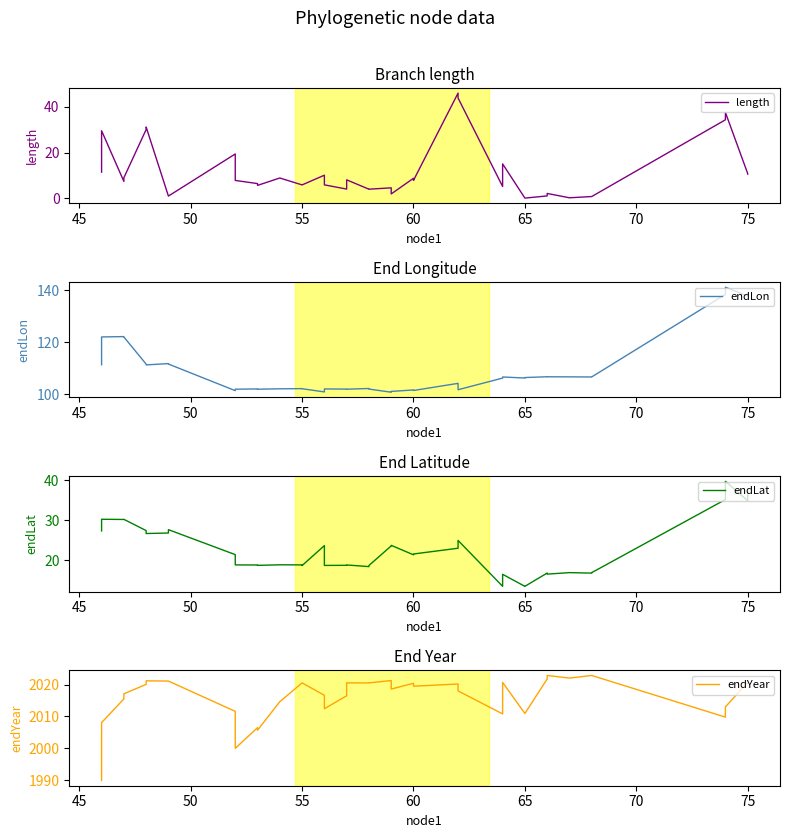

How many interior local valleys does the endLat series have?

12